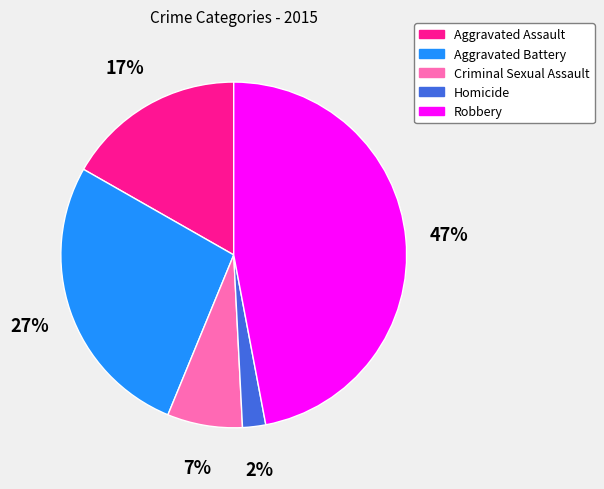

Which slice is the smallest?

Homicide